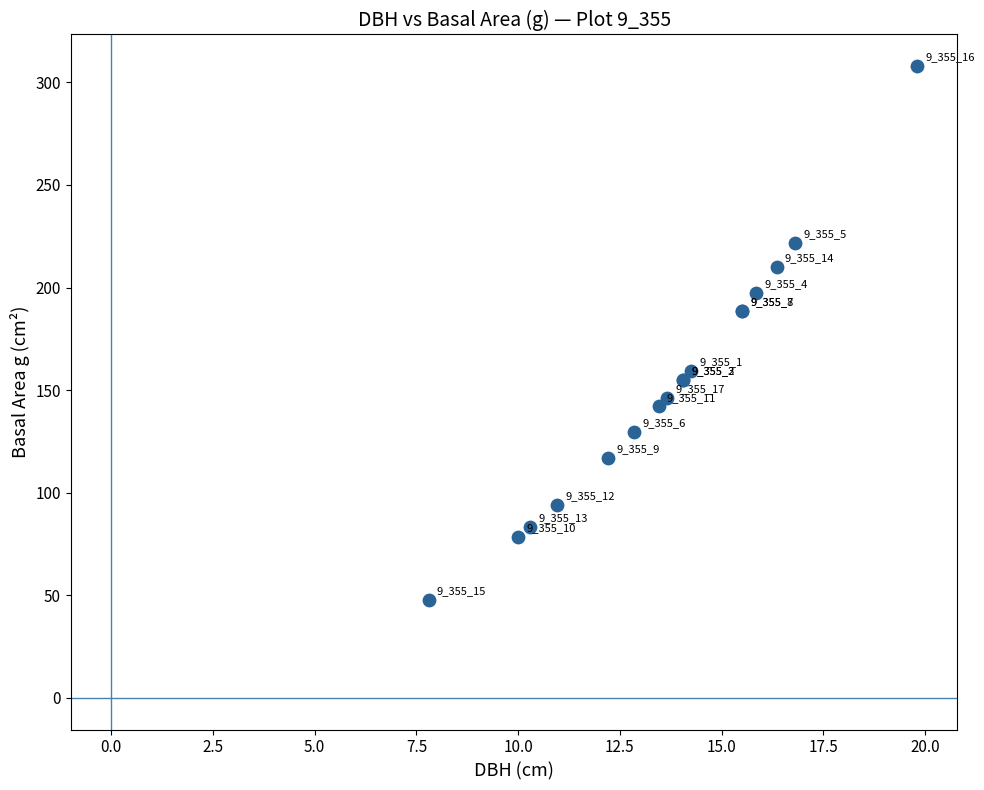

What Y value in the scatter plot is closest to 177?

188.7